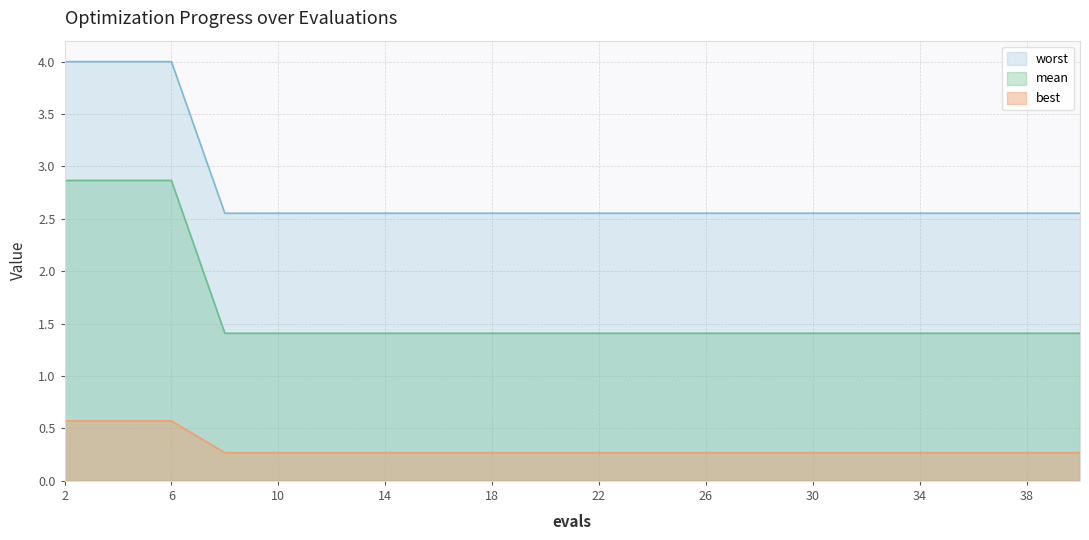

Which series has the largest range (max minus min)?

mean